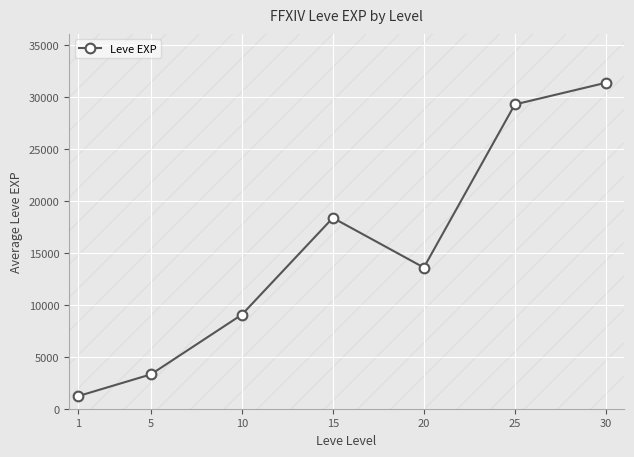

The chart shows a value of 9063 at 10. True or false?

True